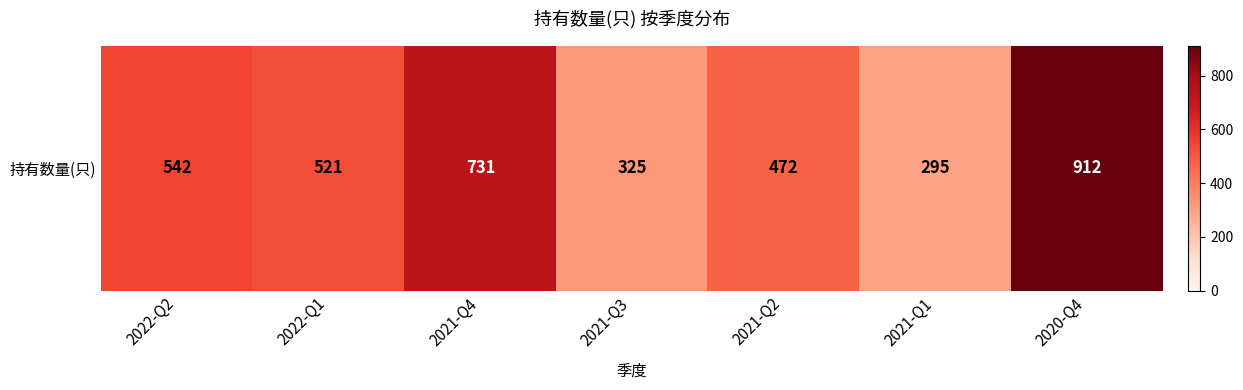

What is the maximum value shown in the chart?

912